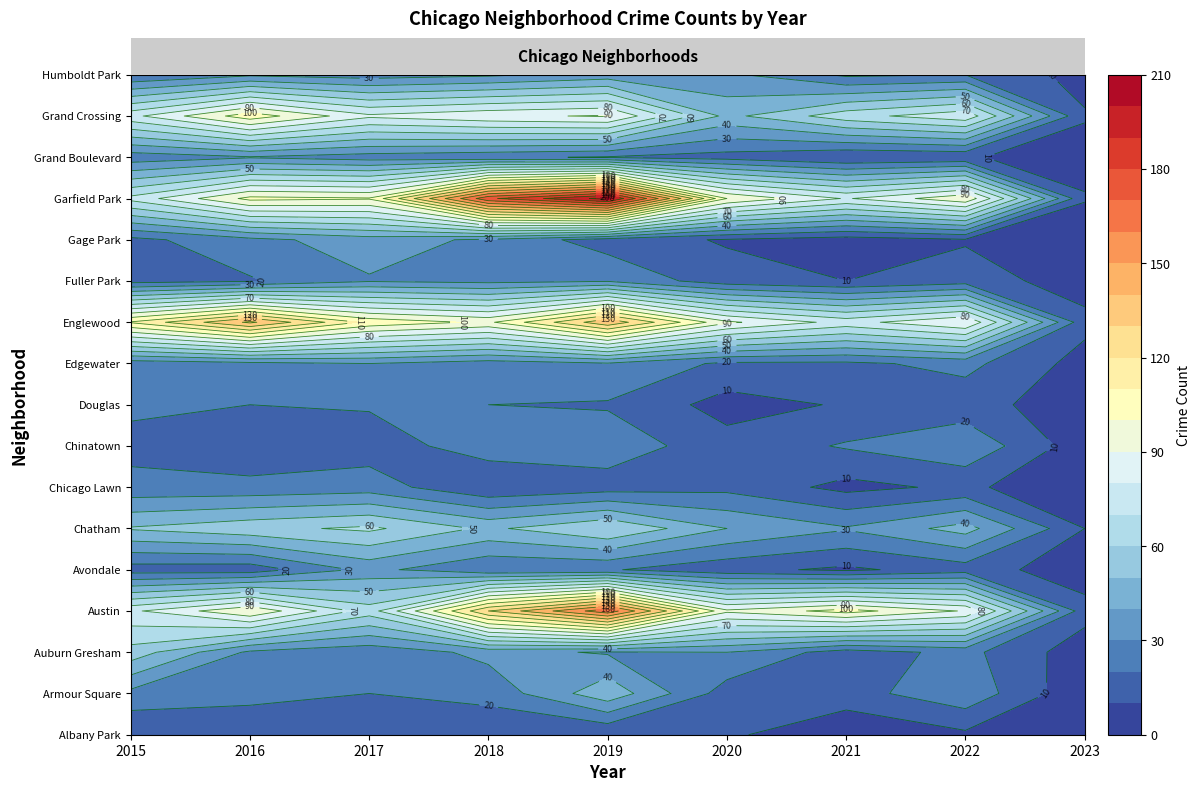

Which series has the widest spread of values?

Garfield Park